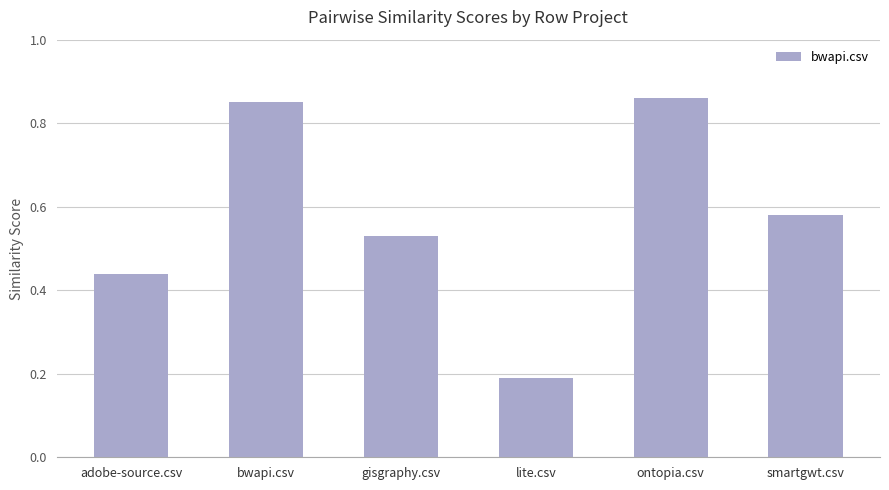

Which label corresponds to the largest value in the chart?

ontopia.csv